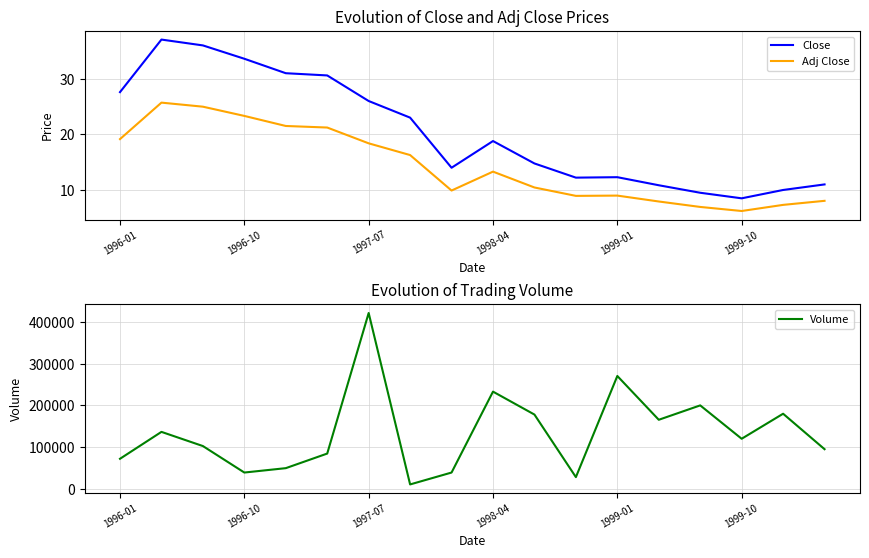

The Adj Close series shows 9.0 at 1999-01. True or false?

True